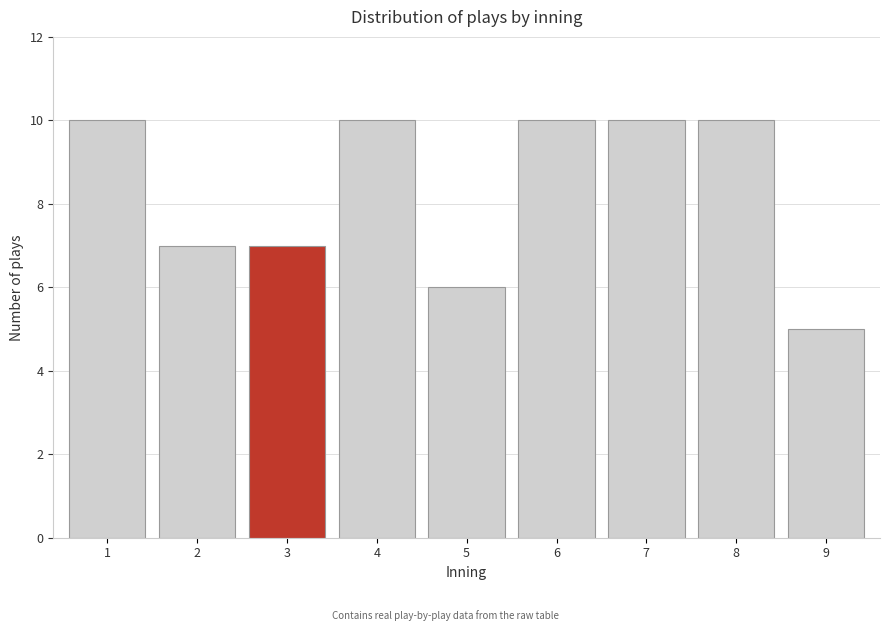

Reading left to right, transcribe all the data shown in this chart.

10	7	7	10	6	10	10	10	5